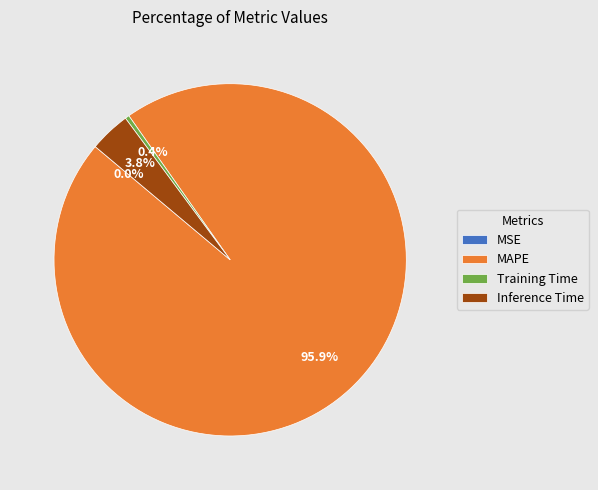

True or false: Training Time accounts for 0% of the total.

True